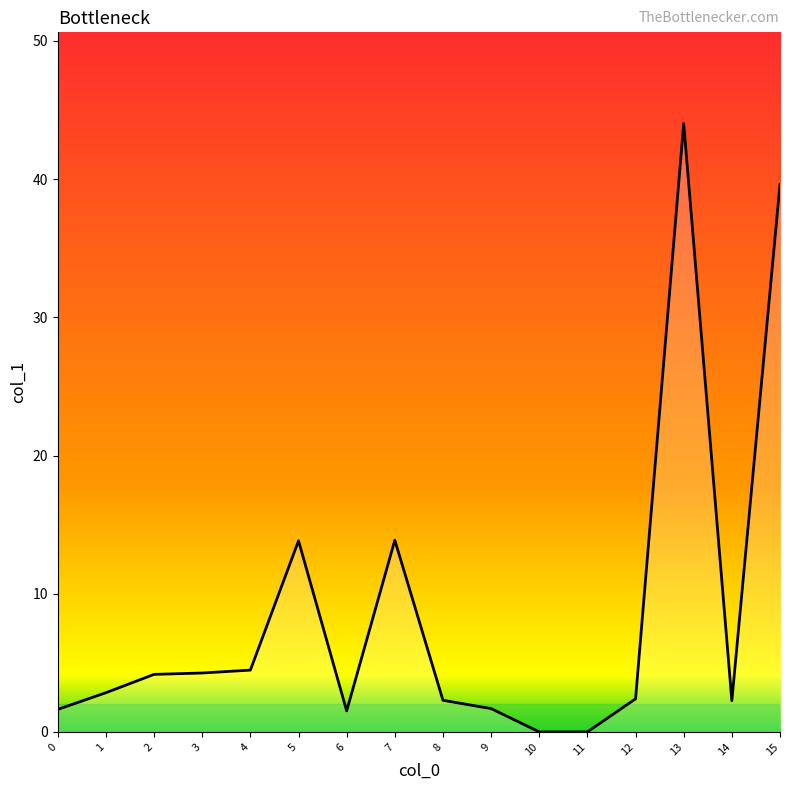

The value at 7 is 13.9. True or false?

True